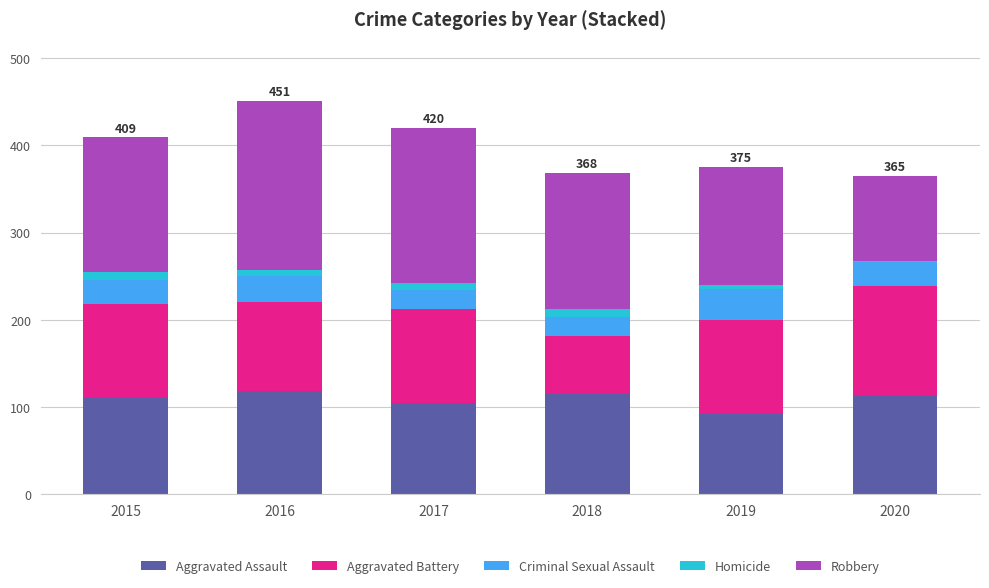

What are all the series names shown in the legend?

Aggravated Assault, Aggravated Battery, Criminal Sexual Assault, Homicide, Robbery